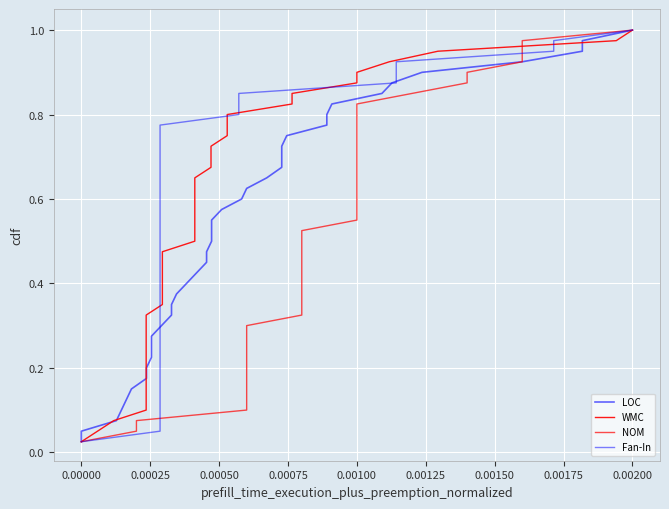

What is the value of the LOC point at the 33rd from the left?

0.8